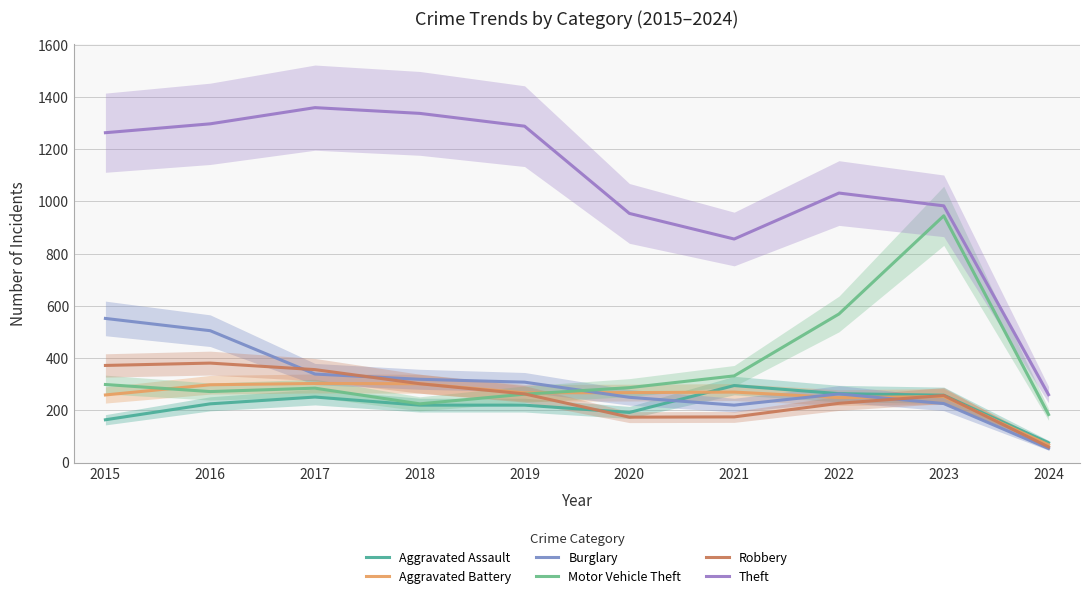

What is the value of the Aggravated Assault point at the 9th from the left?

258